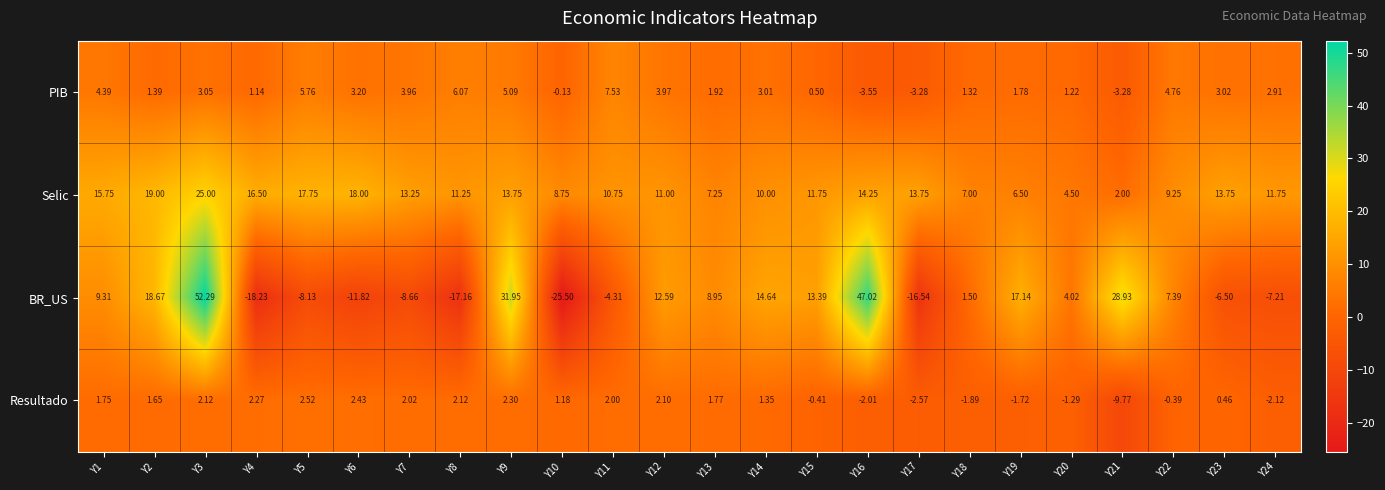

What is the total value across all series at Y1?

31.2